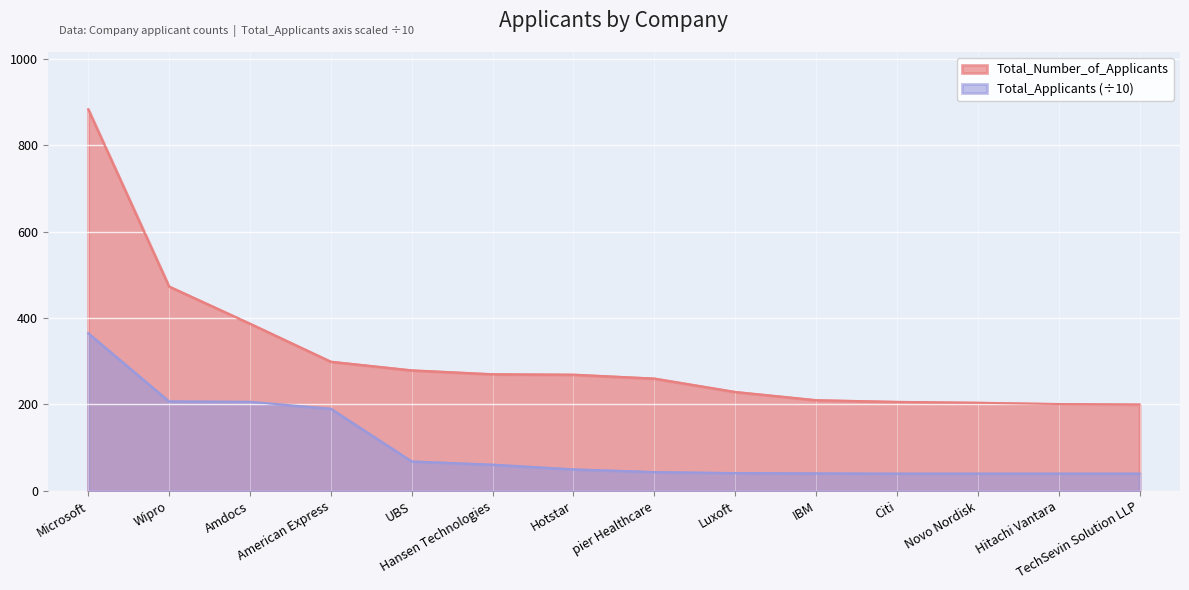

What is the difference between the highest and lowest values at Hitachi Vantara?

161.0